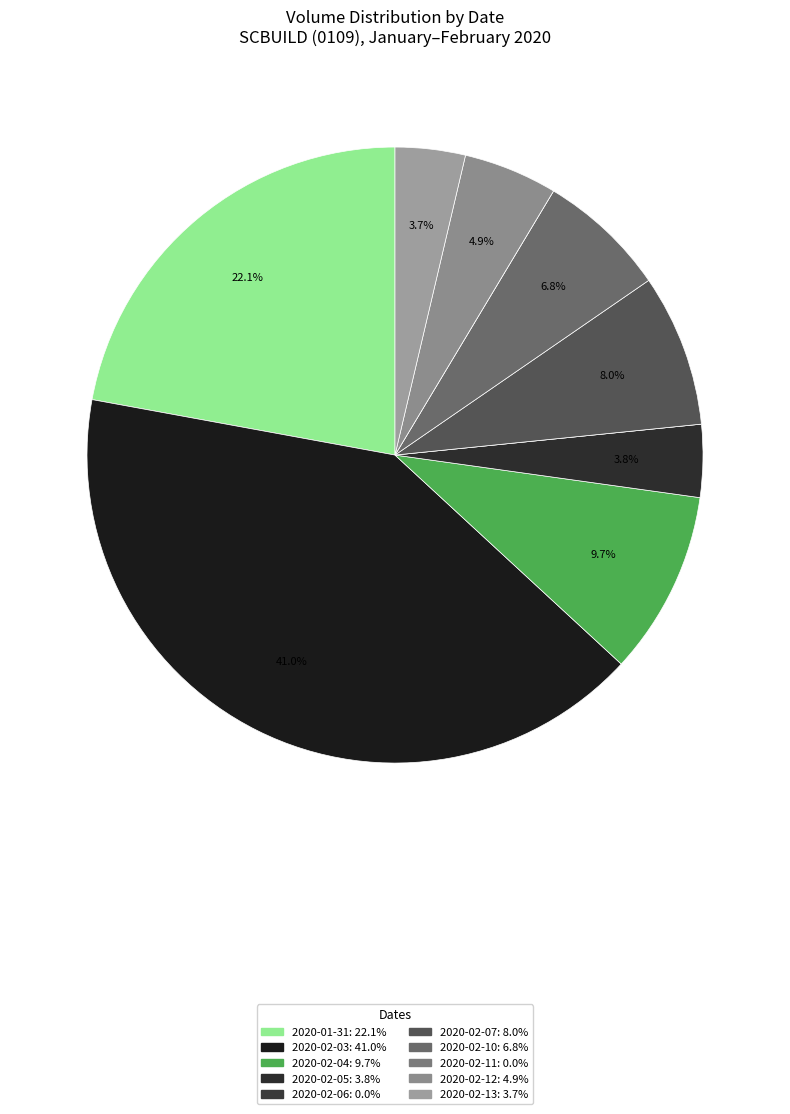

The 2020-02-10 slice represents 14% of the pie. True or false?

False